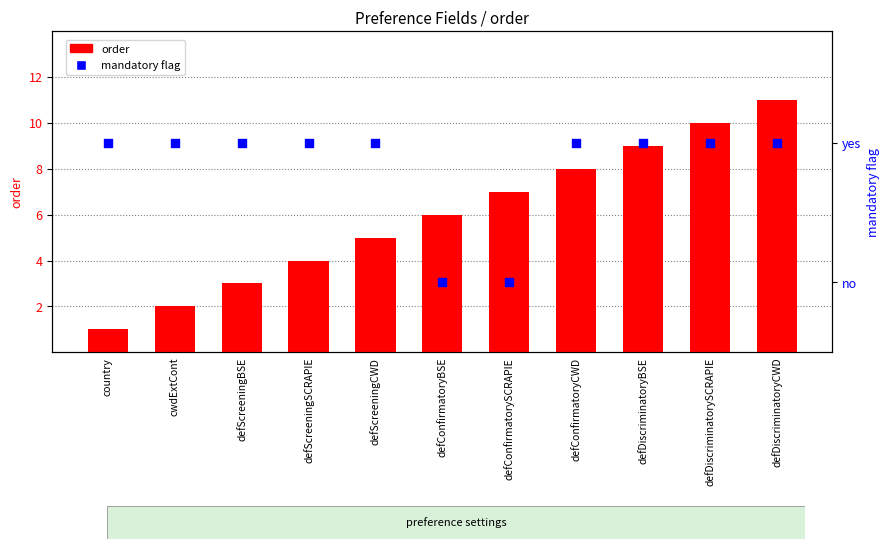

Which series has the largest total across all categories?

order